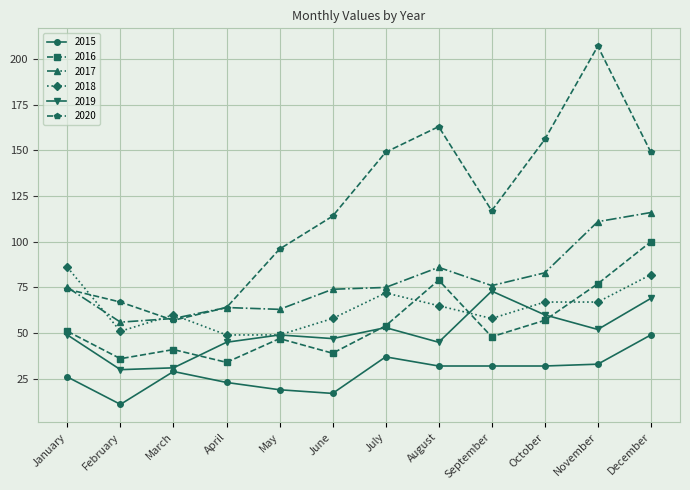

What is the highest value of the 2020 series?

207